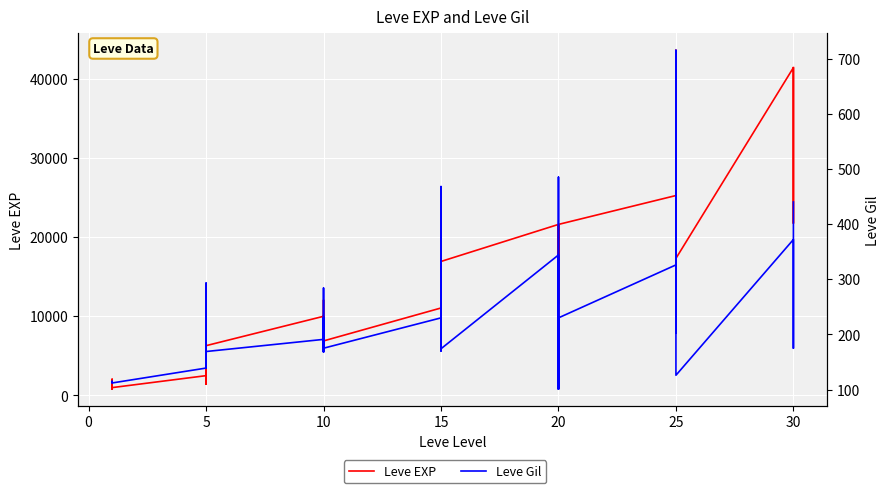

Which series changed the most between 20 and 30?

Leve EXP